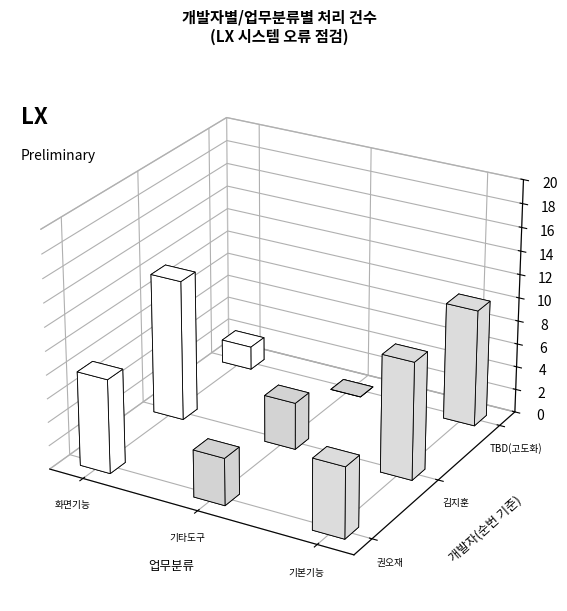

List the series in order of their overall mean, highest first.

TBD(고도화), 권오재, 김지훈